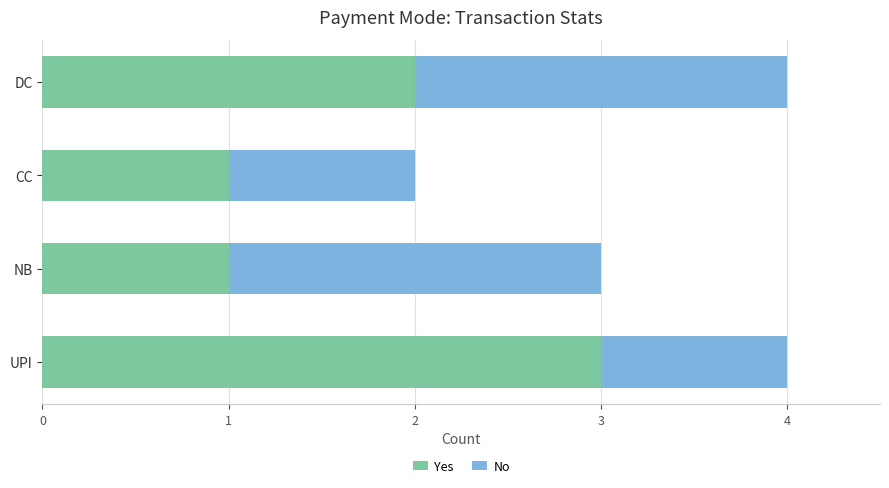

What is the total value across all series at NB?

3